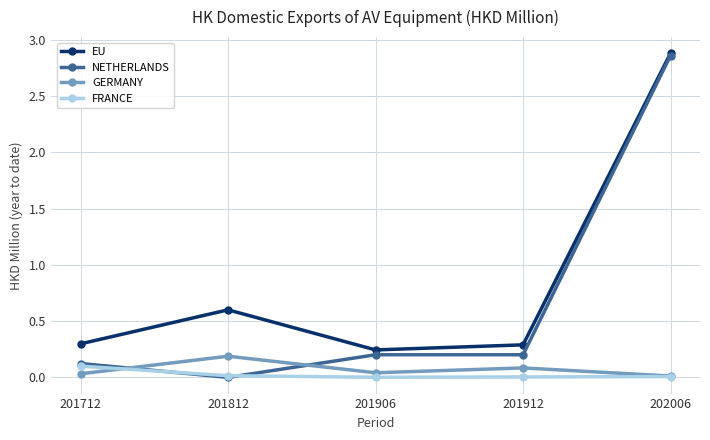

What is the value of the EU point at the 4th from the left?

0.3